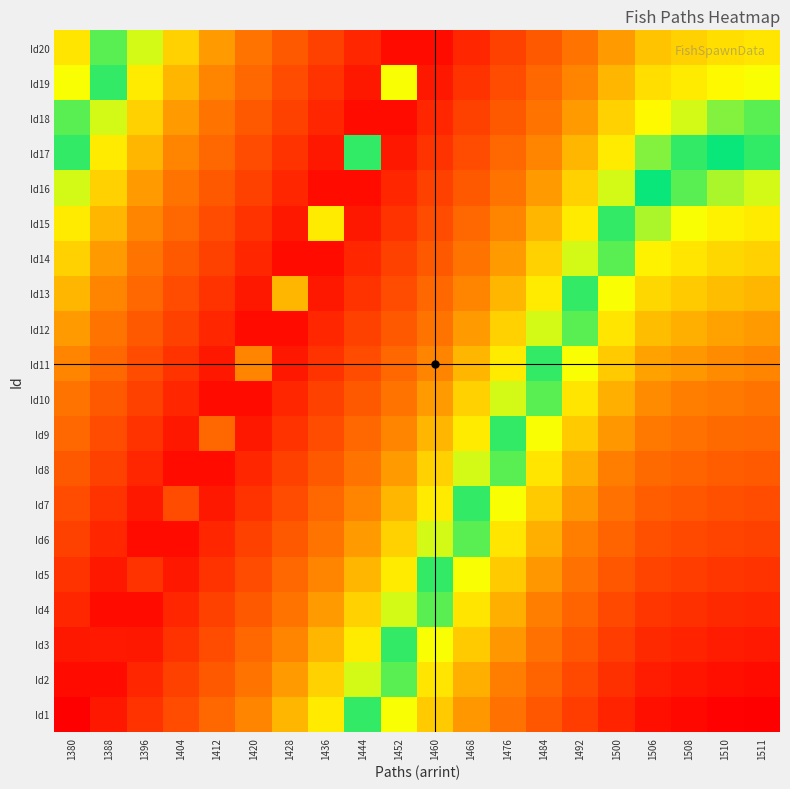

How many categories are shown in the chart?

20